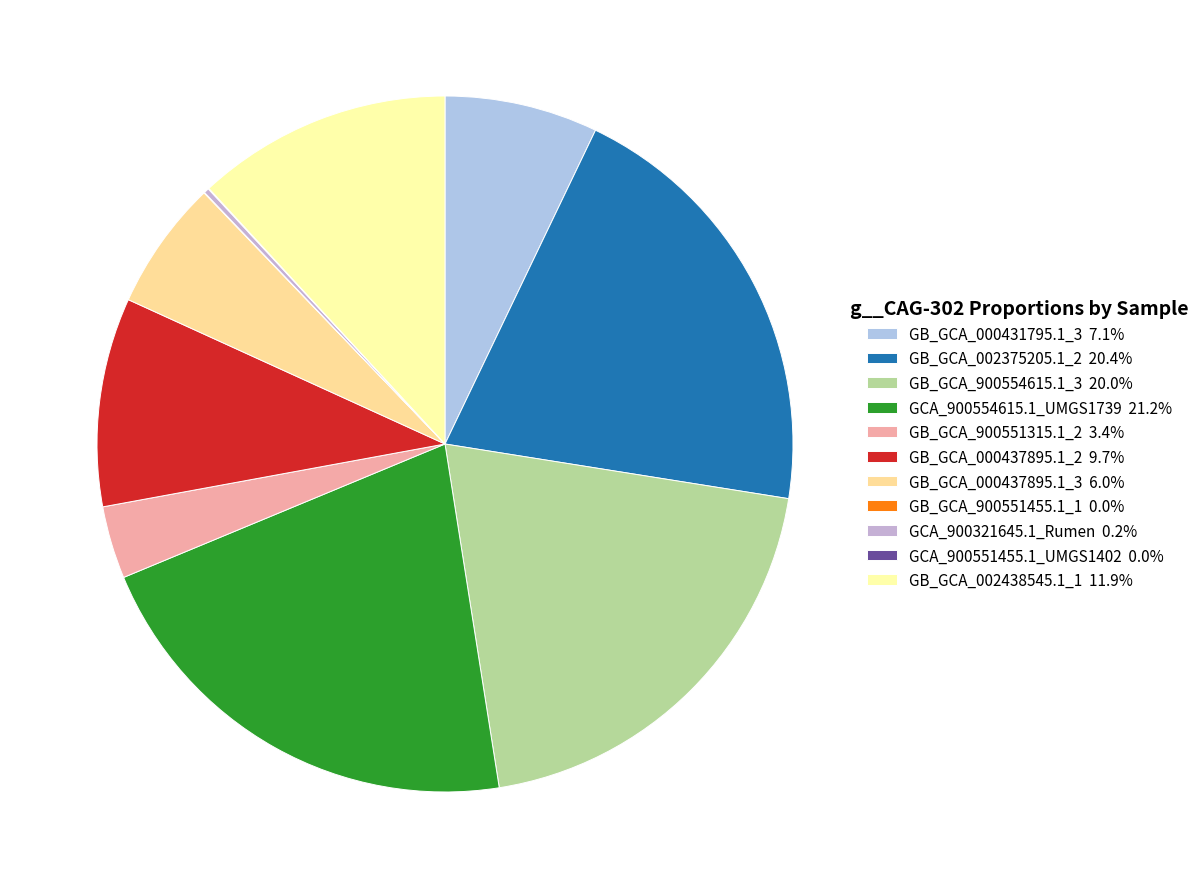

What percentage is the GB_GCA_002438545.1_1 slice, to the nearest percent?

12%